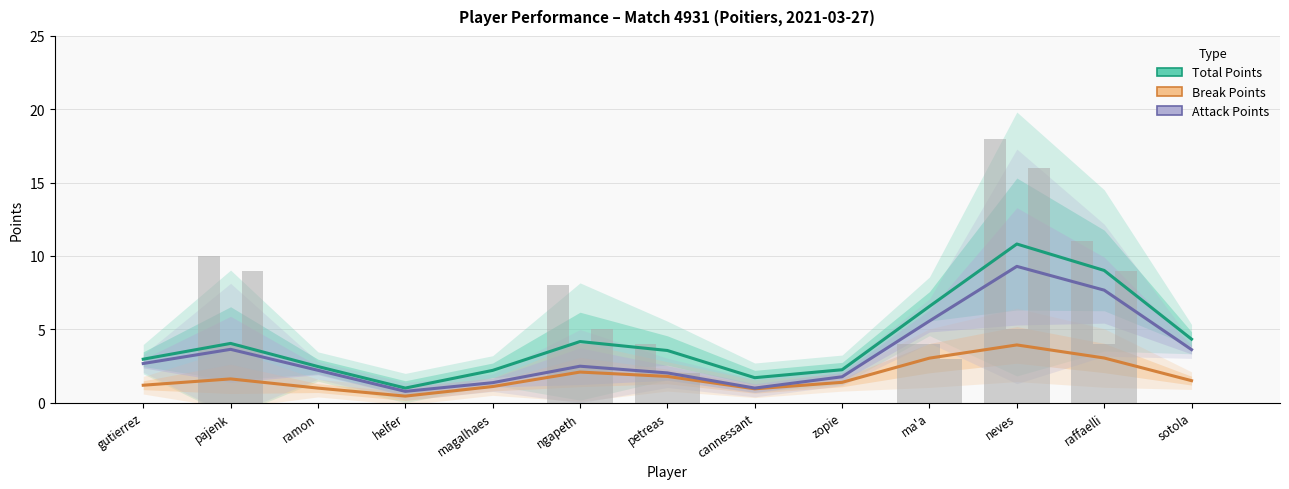

What is the sum of the Attack Points values at magalhaes and petreas?

3.4